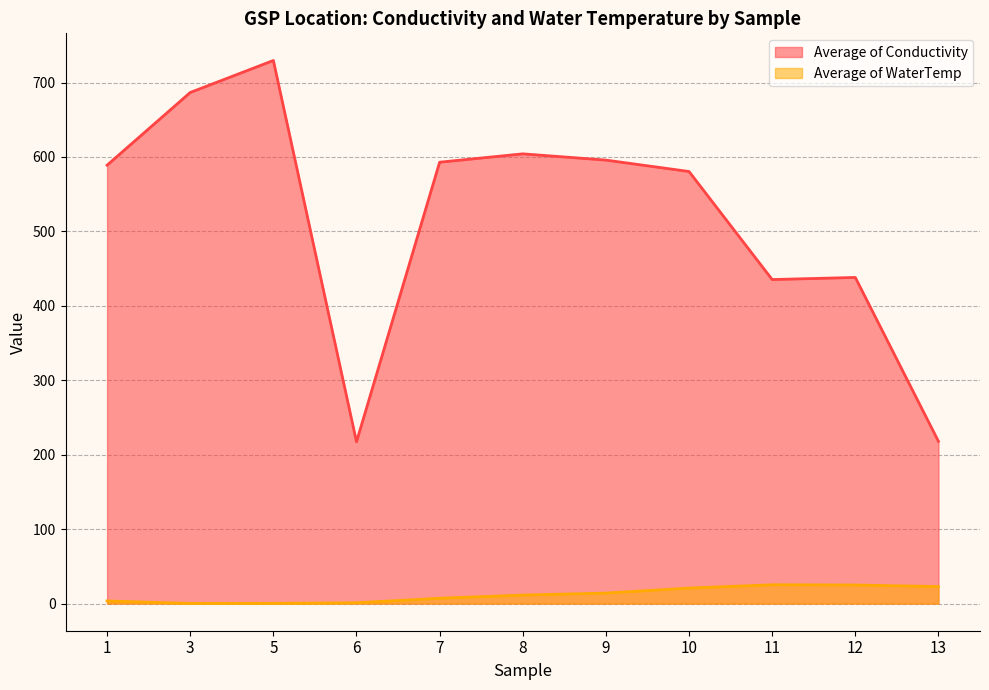

Where is the first local minimum for Average of WaterTemp?

3